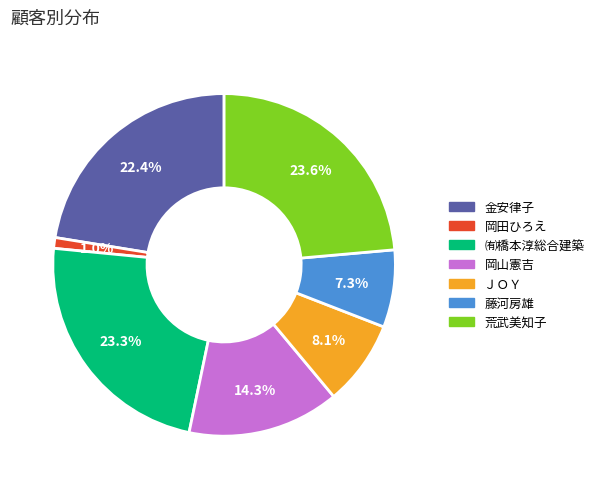

To the nearest percent, what is the difference between the 荒武美知子 and 金安律子 slice percentages?

1%